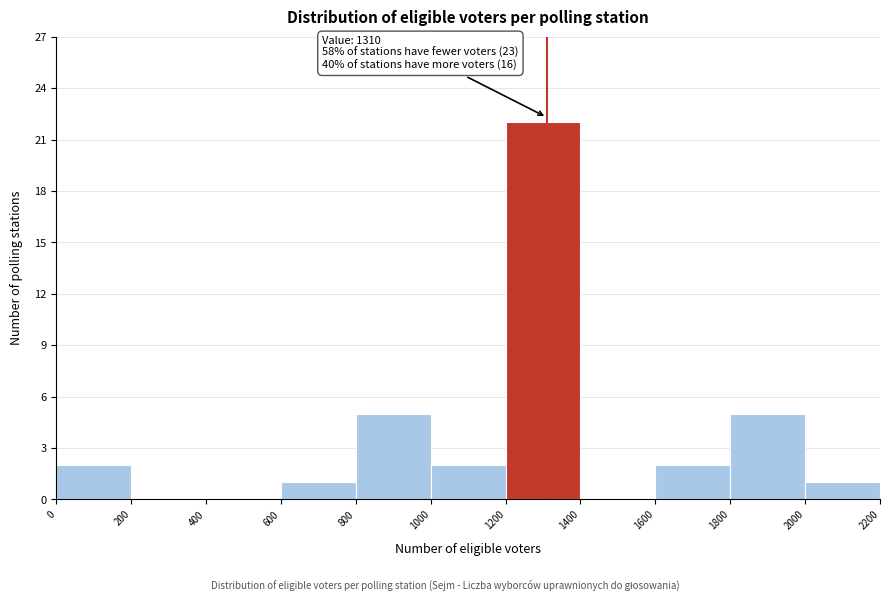

Which range on the x-axis has the tallest bar?

1200 to 1400